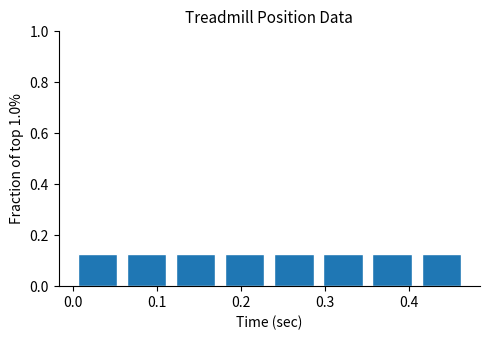

Reading left to right, list every bar in this chart as the range it spans on the x-axis followed by its height. Neither the bar edges nor the heights are printed on the chart, so give them approximately, as read against the axes.

0.00 to 0.06: 0.12
0.06 to 0.12: 0.12
0.12 to 0.18: 0.12
0.18 to 0.23: 0.12
0.23 to 0.29: 0.12
0.29 to 0.35: 0.12
0.35 to 0.41: 0.12
0.41 to 0.47: 0.12